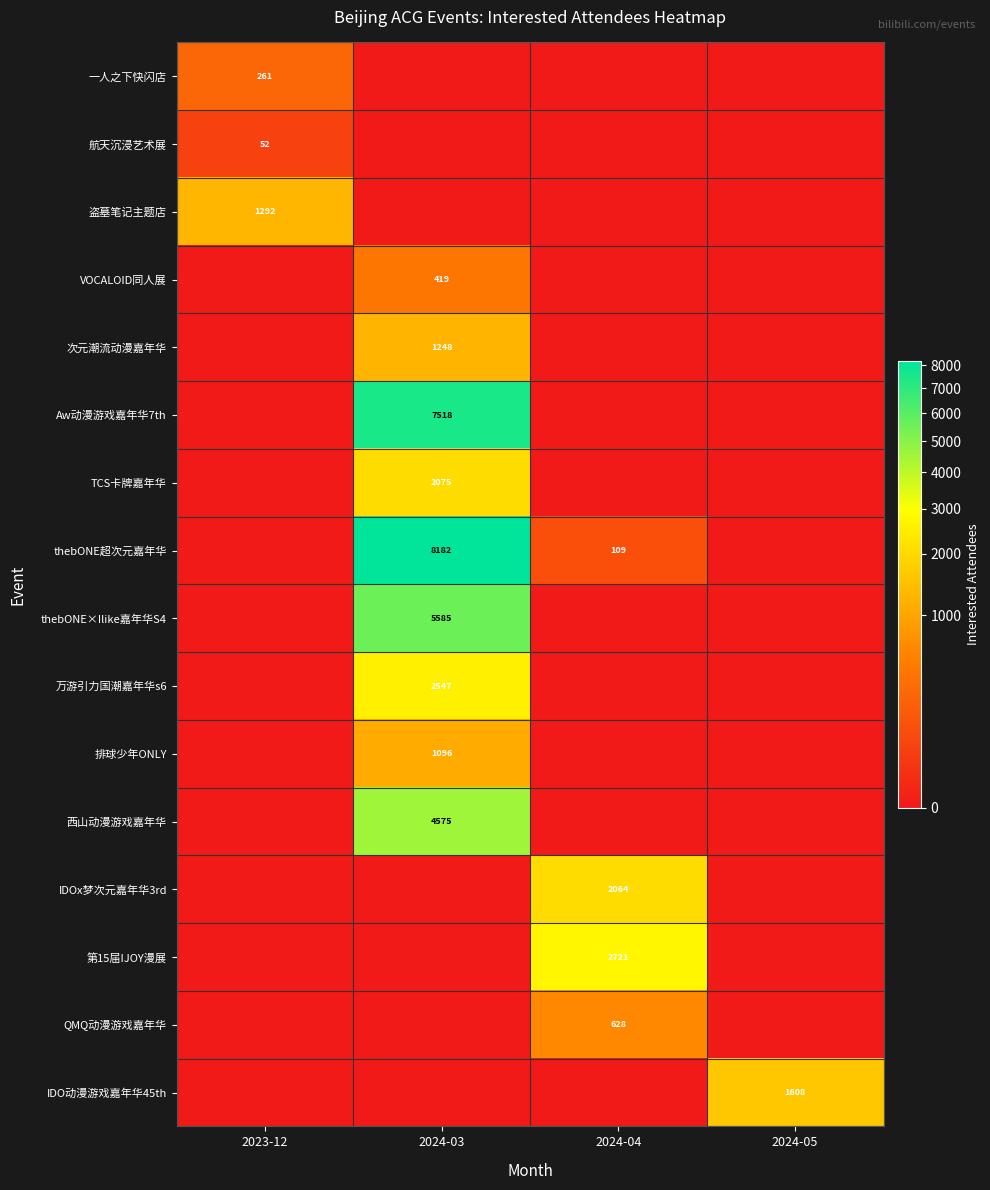

At how many categories does at least one series exceed 2625?

2